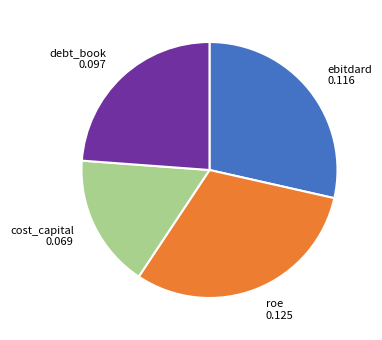

What is the smallest slice in the pie chart?

cost_capital 0.069